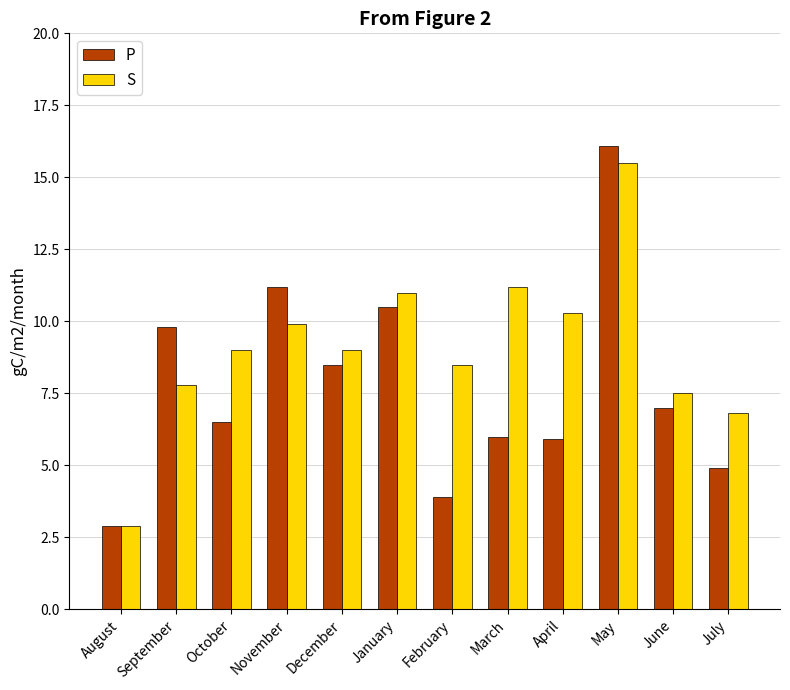

Rank the series by their average value, from lowest to highest.

P, S